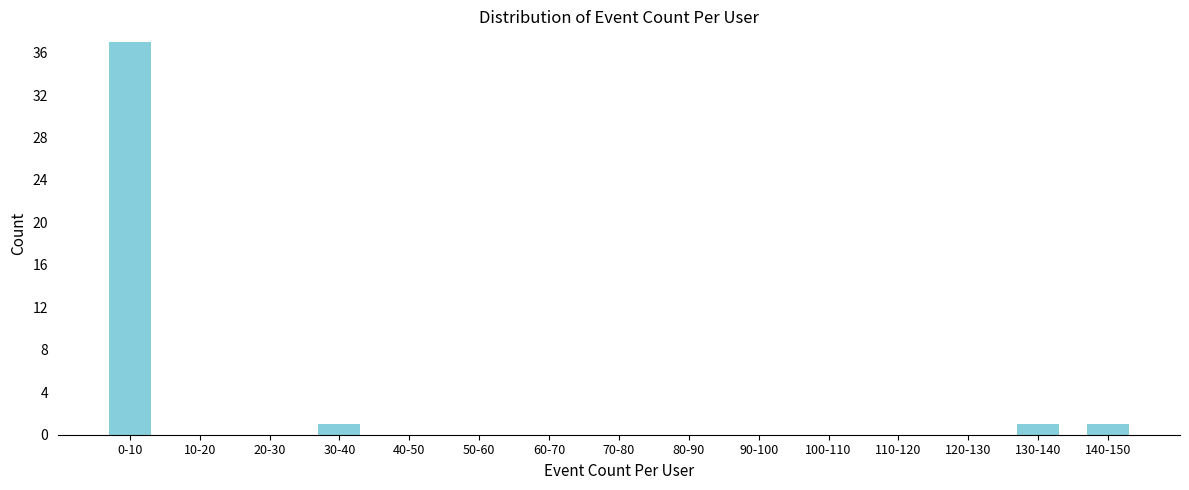

Reading left to right, extract all data points from this chart.

0-10=37	10-20=0	20-30=0	30-40=1	40-50=0	50-60=0	60-70=0	70-80=0	80-90=0	90-100=0	100-110=0	110-120=0	120-130=0	130-140=1	140-150=1